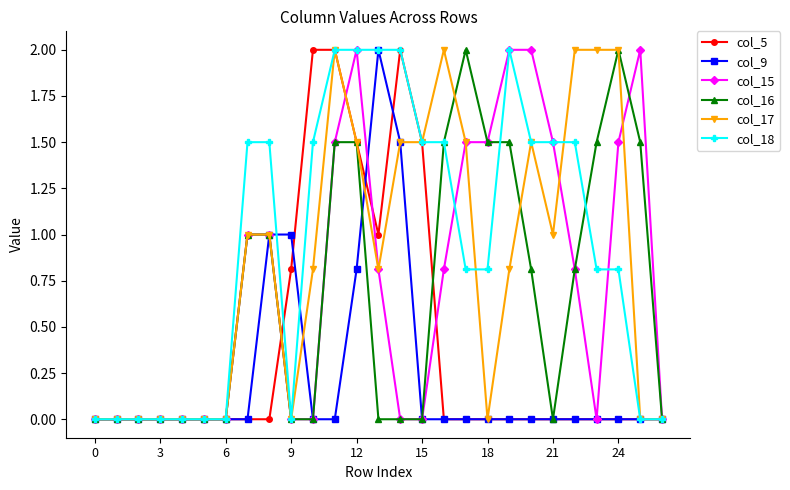

What is the sum of all col_9 values?

6.3